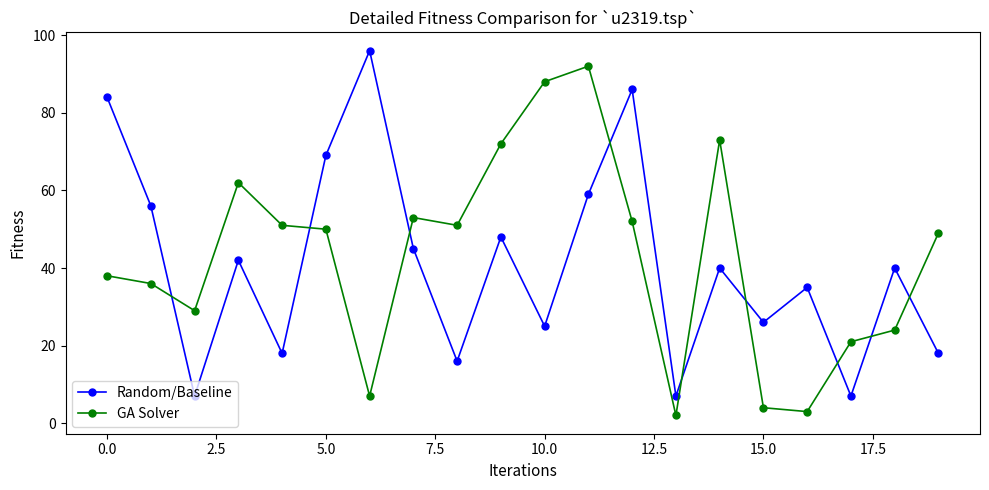

What is the minimum value for Random/Baseline?

7